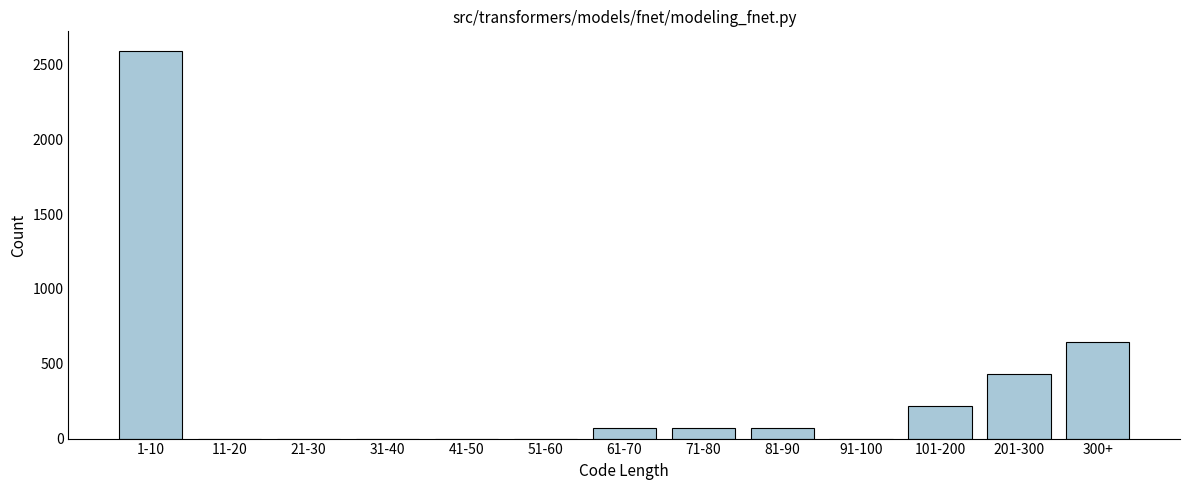

Reading right to left, transcribe all the data shown in this chart.

300+=648	201-300=432	101-200=216	91-100=0	81-90=72	71-80=72	61-70=72	51-60=0	41-50=0	31-40=0	21-30=0	11-20=0	1-10=2592